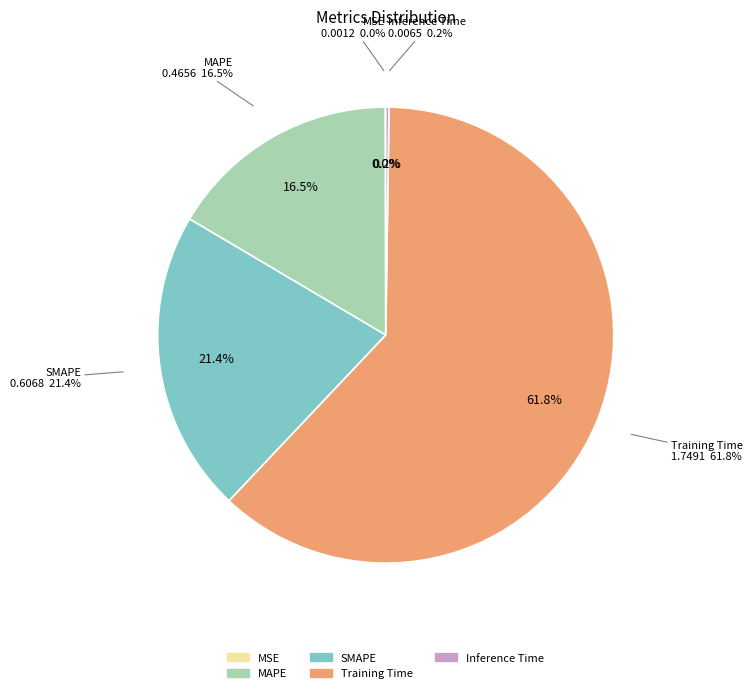

What is the largest slice in the pie chart?

Training Time